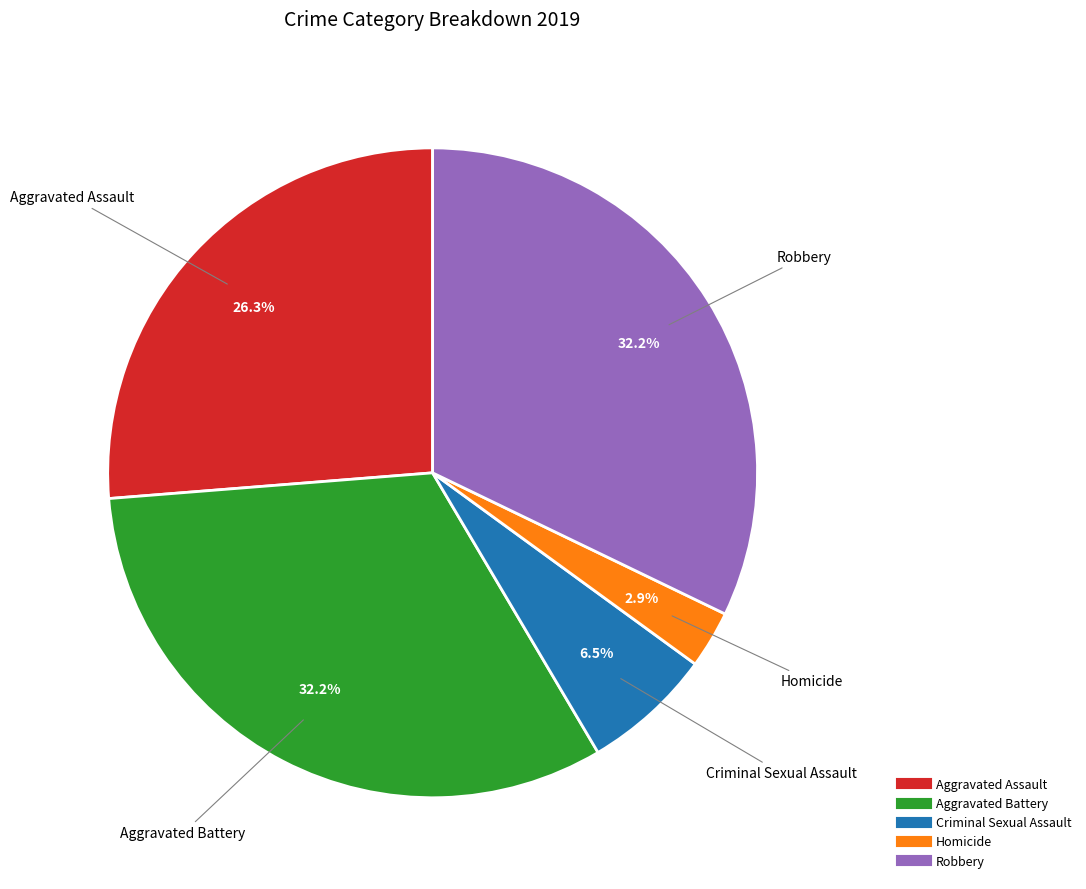

Approximately how many times larger is the value at Aggravated Battery compared to Robbery?

1.0